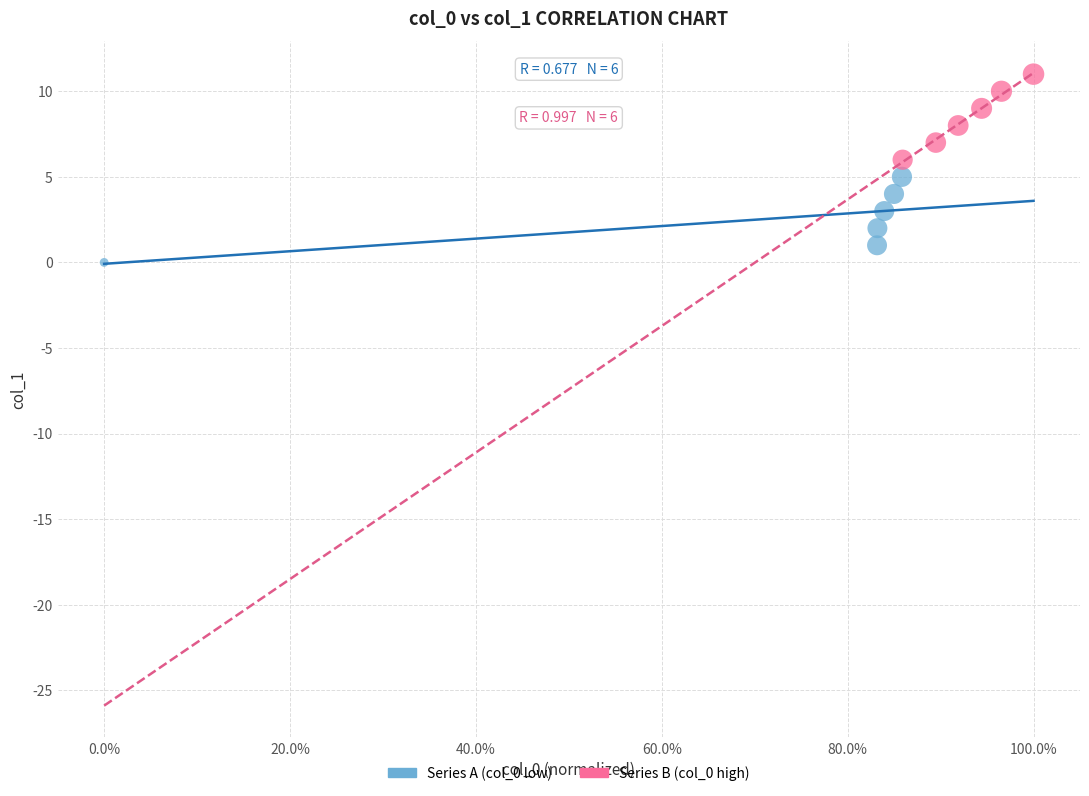

Which series contains the lowest Y value?

Series A (col_0 low)